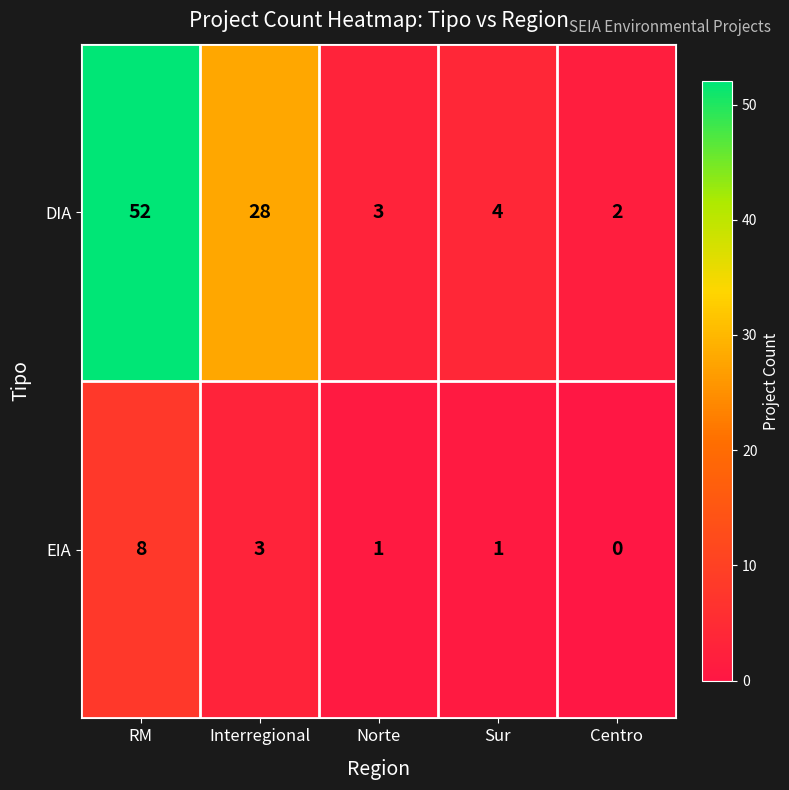

The DIA series shows 28 at Interregional. True or false?

True